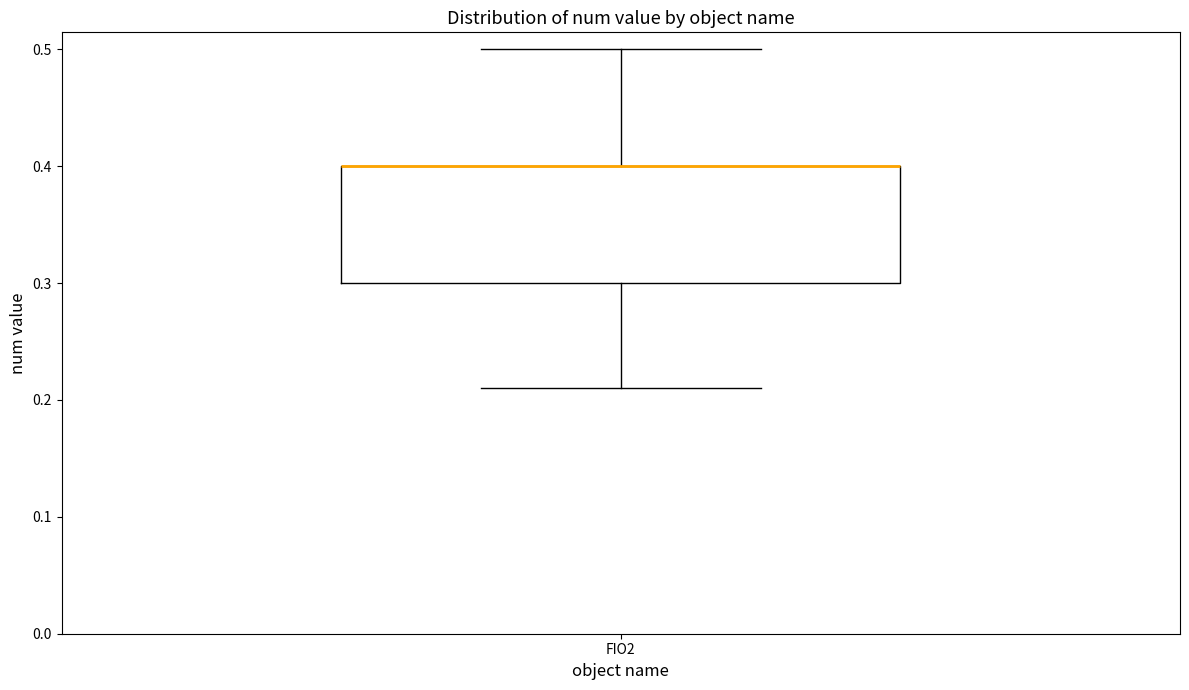

Transcribe this box plot: give where the median line is, the range the box spans, and where the two whiskers end, as read against the y-axis. The values are not printed on the chart, so give them approximately, as read against the axis.

median 0.40 (drawn on the box's upper edge), box 0.30 to 0.40, whiskers 0.21 to 0.50